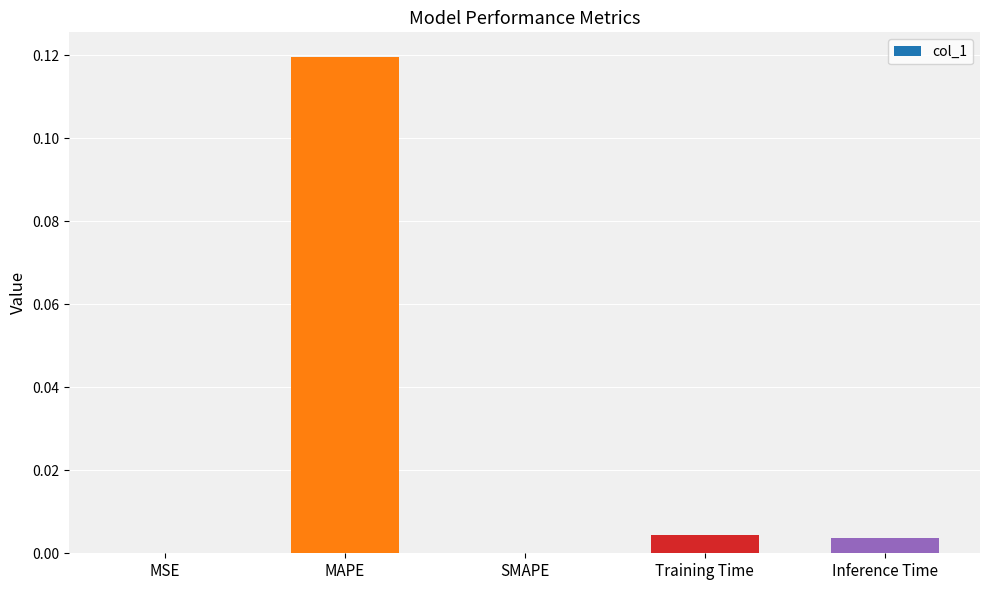

Which category has the highest value across all series?

MAPE